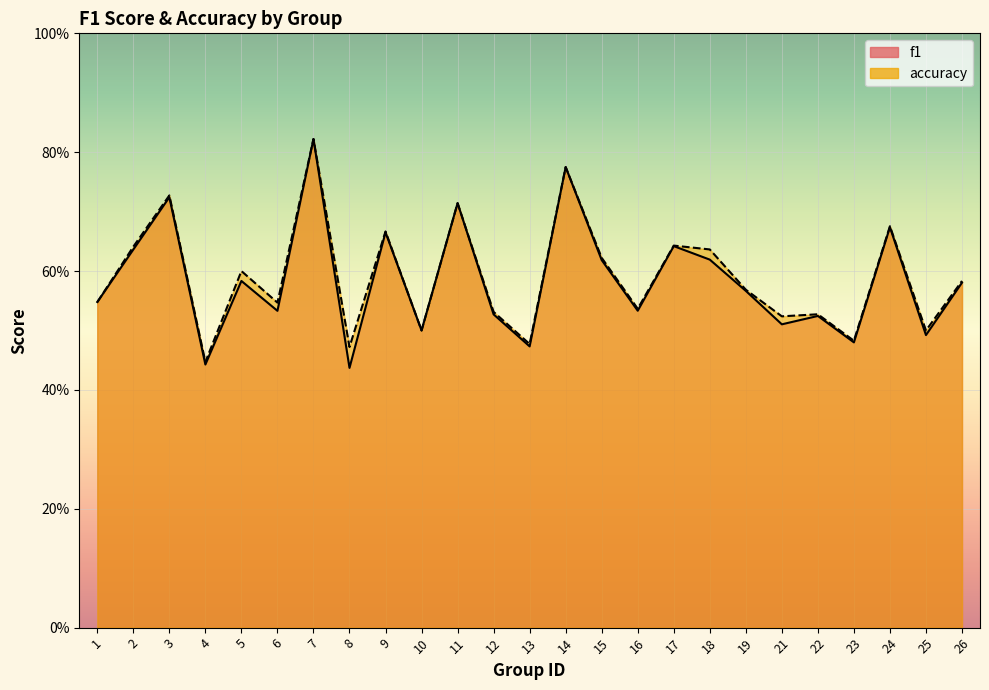

What is the difference between the f1 values at 10 and 19?

0.1